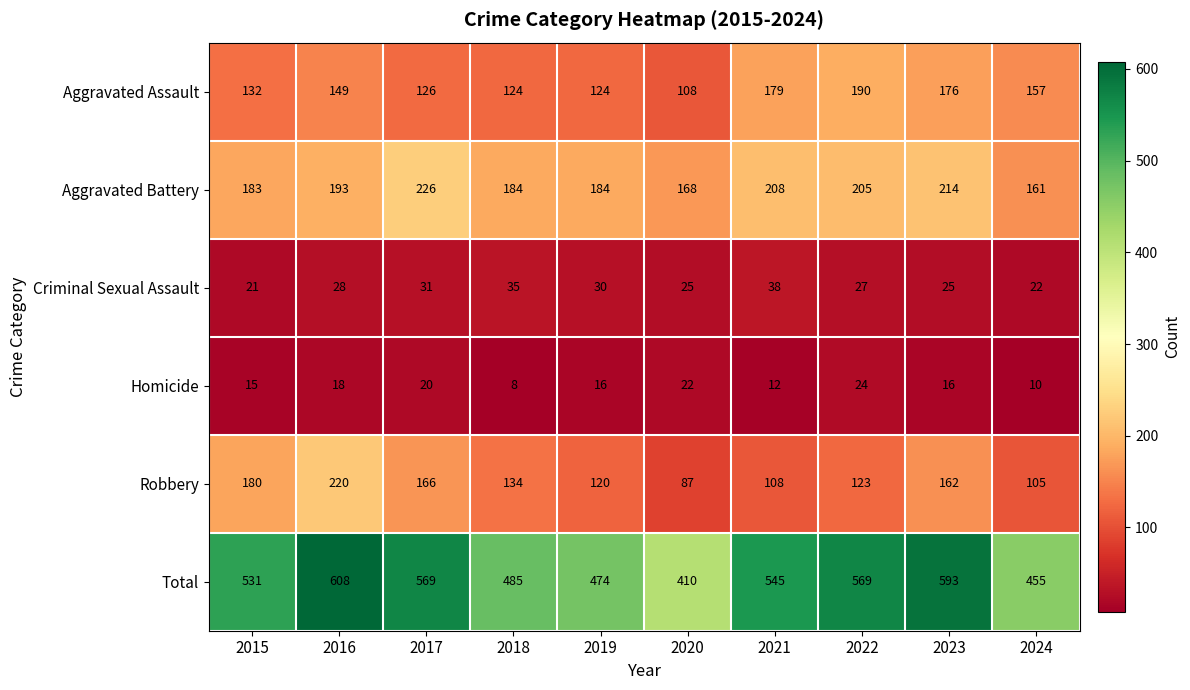

Rank the series at 2017 from lowest to highest value.

Homicide, Criminal Sexual Assault, Aggravated Assault, Robbery, Aggravated Battery, Total